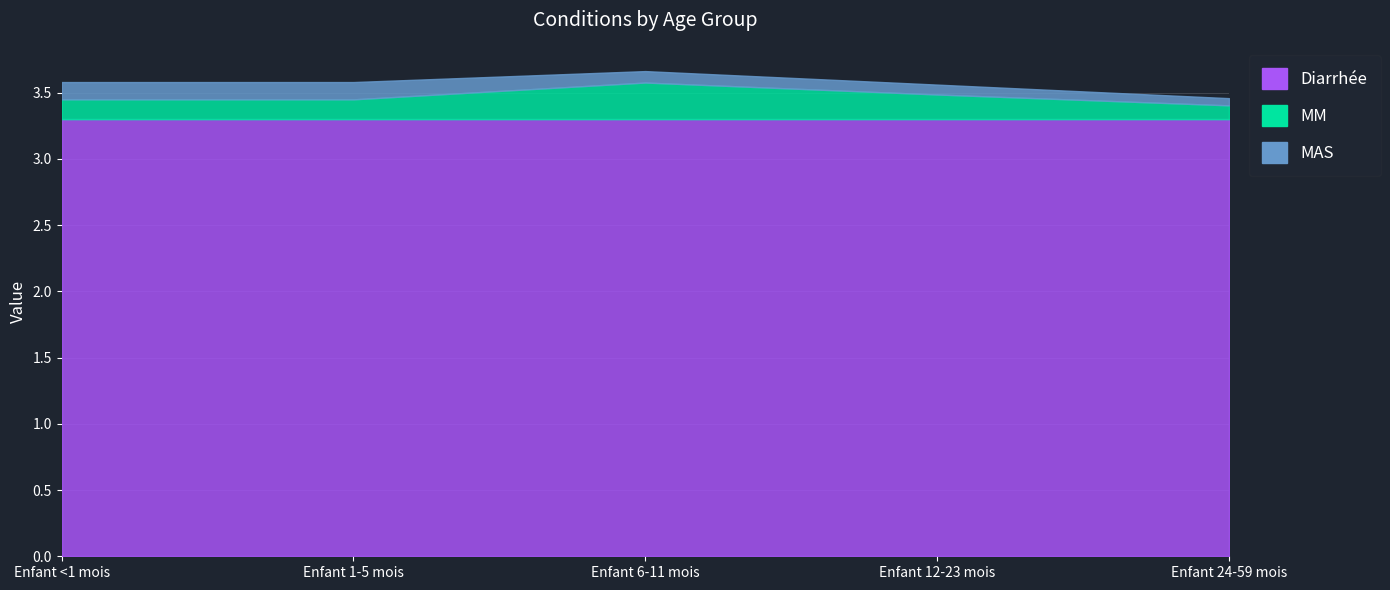

How many lines are shown in the chart?

3